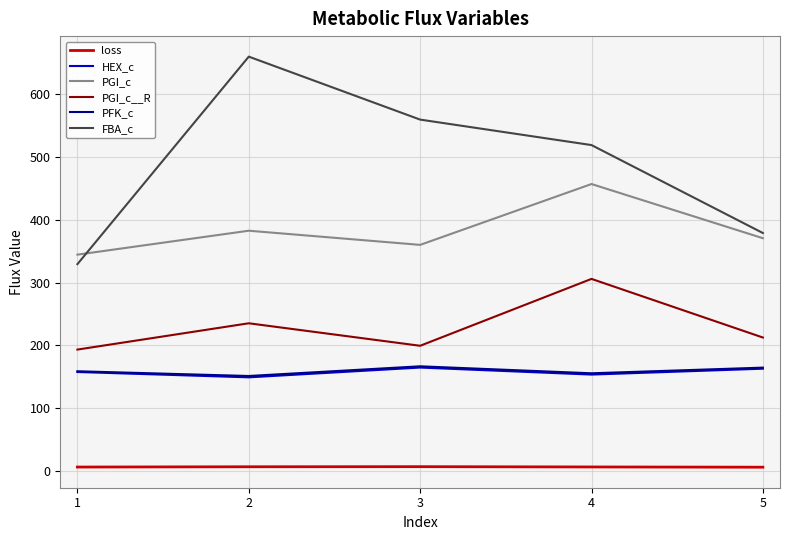

How many lines are shown in the chart?

6